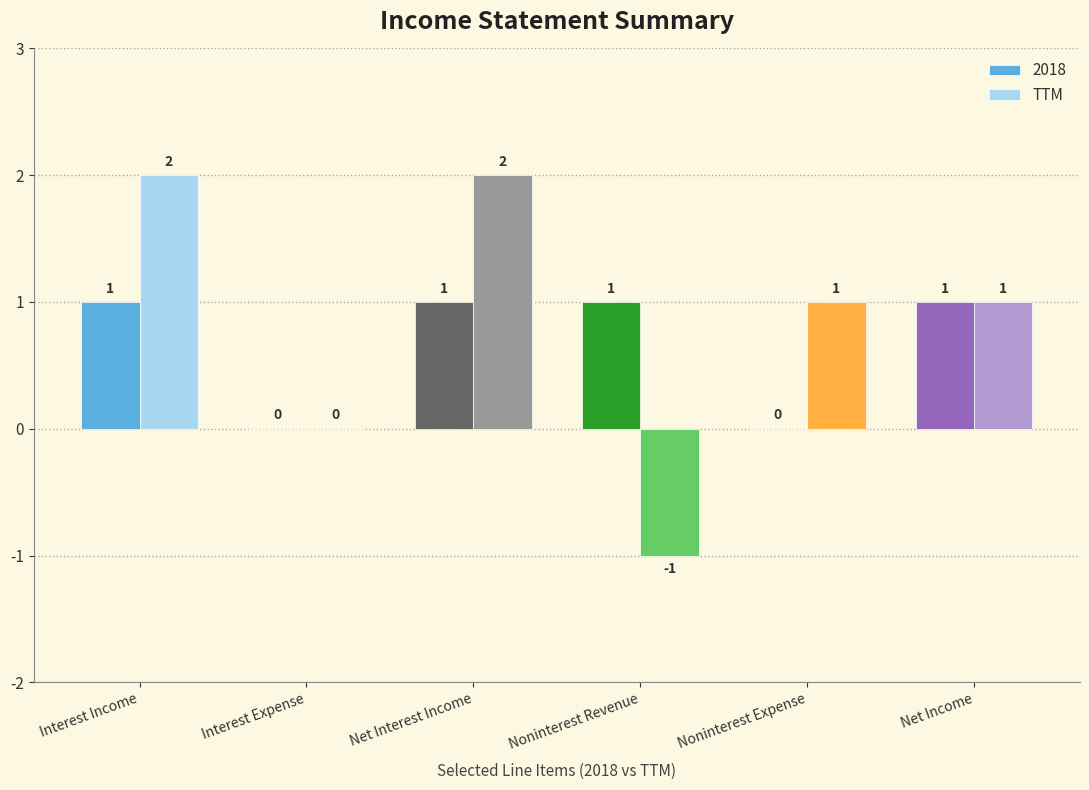

The value of 2018 at Net Income is 0. True or false?

False